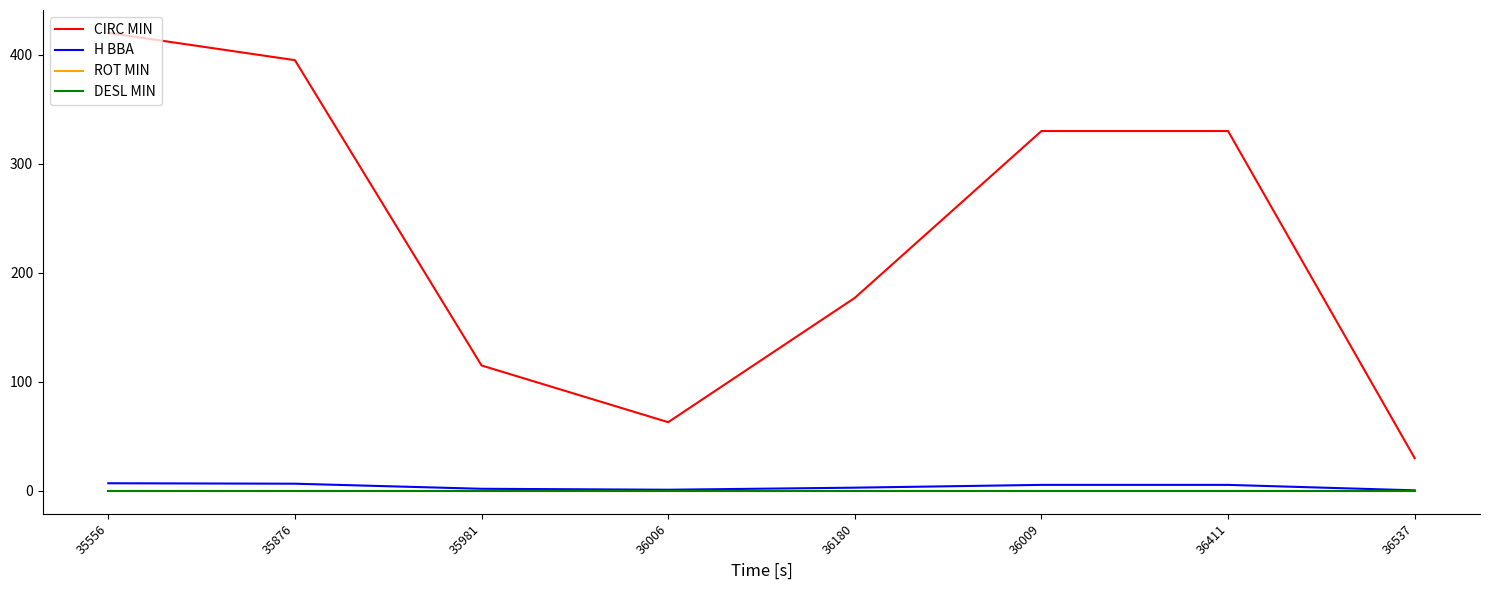

Does the chart display data point markers on the line(s)?

No